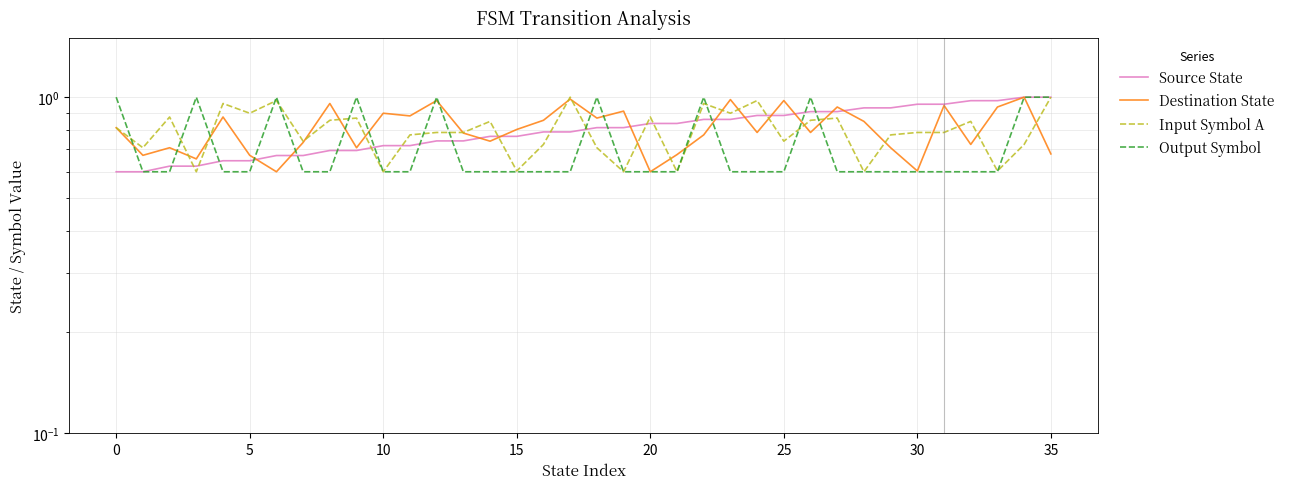

At 17, list the series in order from largest to smallest.

Input Symbol A, Destination State, Source State, Output Symbol